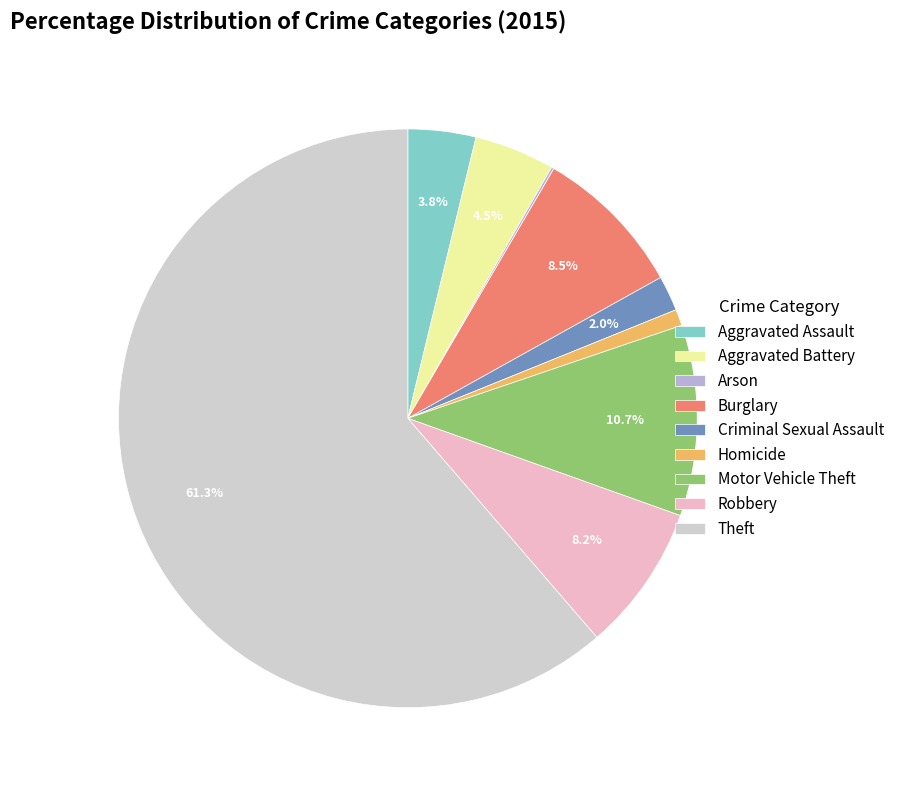

What is the largest slice in the pie chart?

Theft